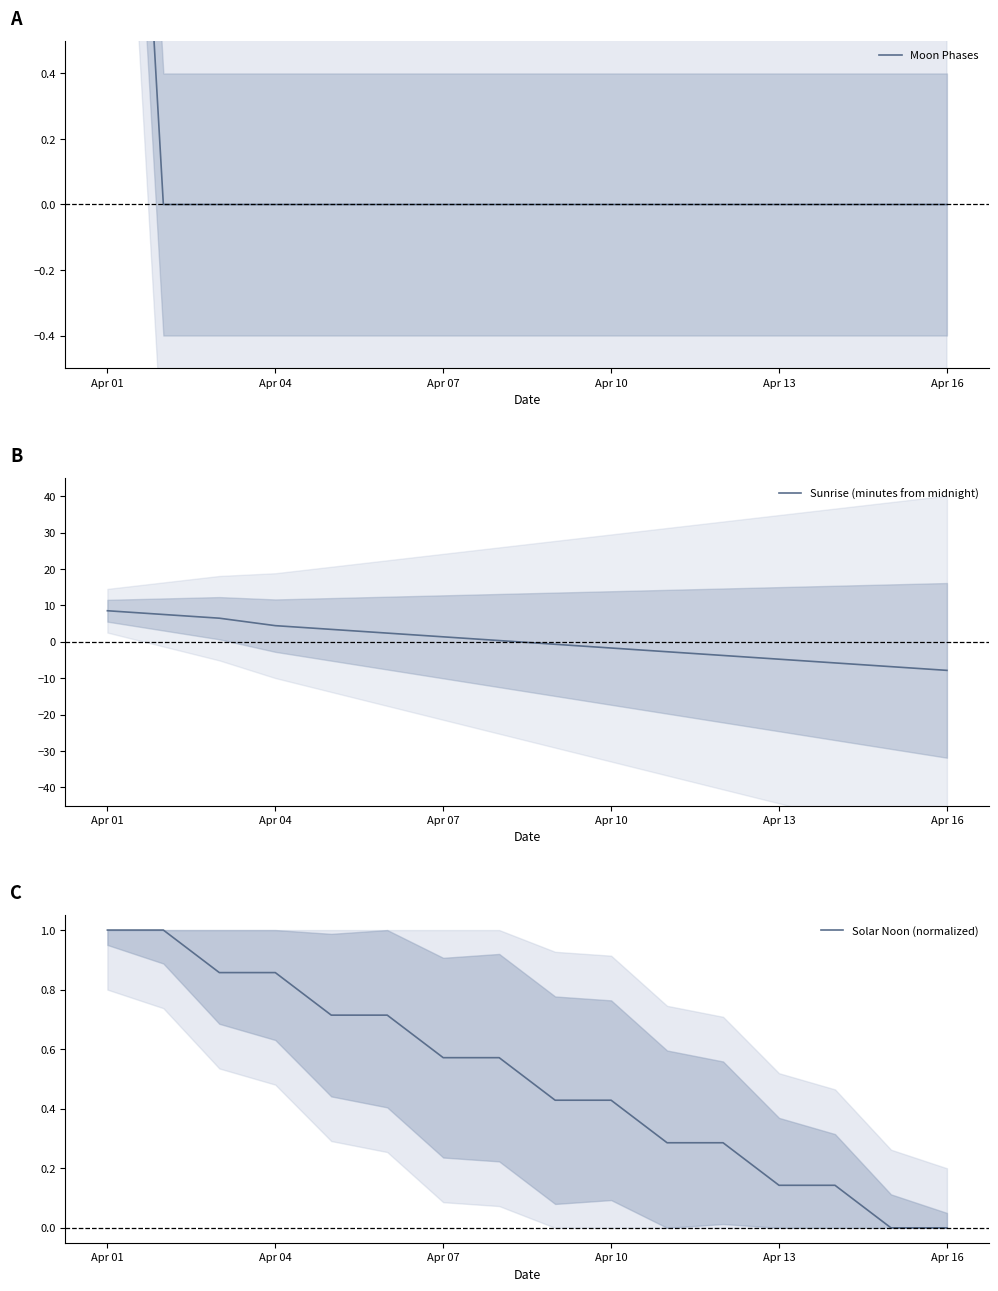

What is the highest value of the Sunrise (minutes from midnight) series?

8.5